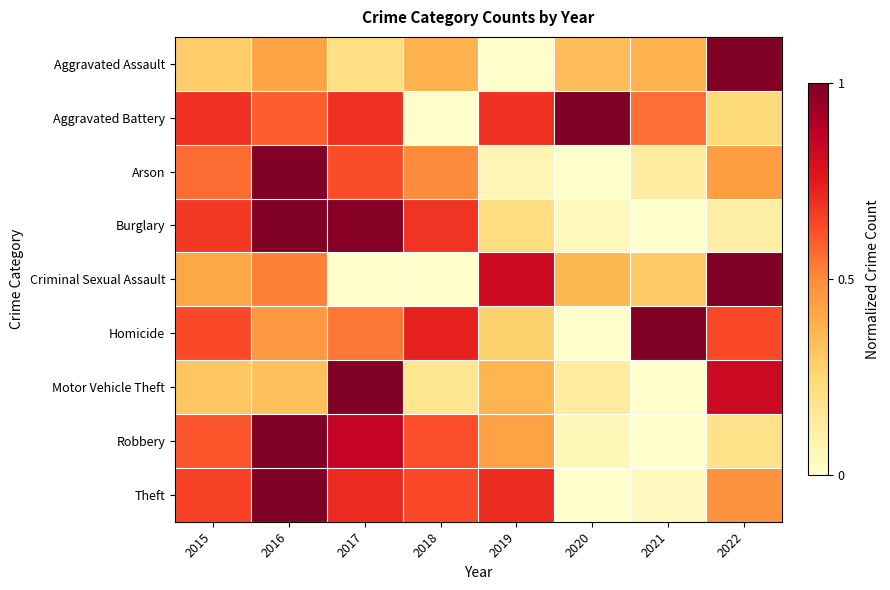

Reading left to right, list all the values displayed in this chart.

Aggravated Assault: 2015=0.3	2016=0.4	2017=0.2	2018=0.4	2019=0.0	2020=0.3	2021=0.4	2022=1.0
Aggravated Battery: 2015=0.7	2016=0.6	2017=0.7	2018=0.0	2019=0.7	2020=1.0	2021=0.6	2022=0.2
Arson: 2015=0.6	2016=1.0	2017=0.6	2018=0.5	2019=0.1	2020=0.0	2021=0.1	2022=0.4
Burglary: 2015=0.7	2016=1.0	2017=1.0	2018=0.7	2019=0.2	2020=0.0	2021=0.0	2022=0.1
Criminal Sexual Assault: 2015=0.4	2016=0.5	2017=0.0	2018=0.0	2019=0.8	2020=0.4	2021=0.3	2022=1.0
Homicide: 2015=0.6	2016=0.5	2017=0.5	2018=0.7	2019=0.3	2020=0.0	2021=1.0	2022=0.6
Motor Vehicle Theft: 2015=0.3	2016=0.3	2017=1.0	2018=0.2	2019=0.4	2020=0.1	2021=0.0	2022=0.8
Robbery: 2015=0.6	2016=1.0	2017=0.8	2018=0.6	2019=0.4	2020=0.1	2021=0.0	2022=0.2
Theft: 2015=0.7	2016=1.0	2017=0.7	2018=0.6	2019=0.7	2020=0.0	2021=0.0	2022=0.5